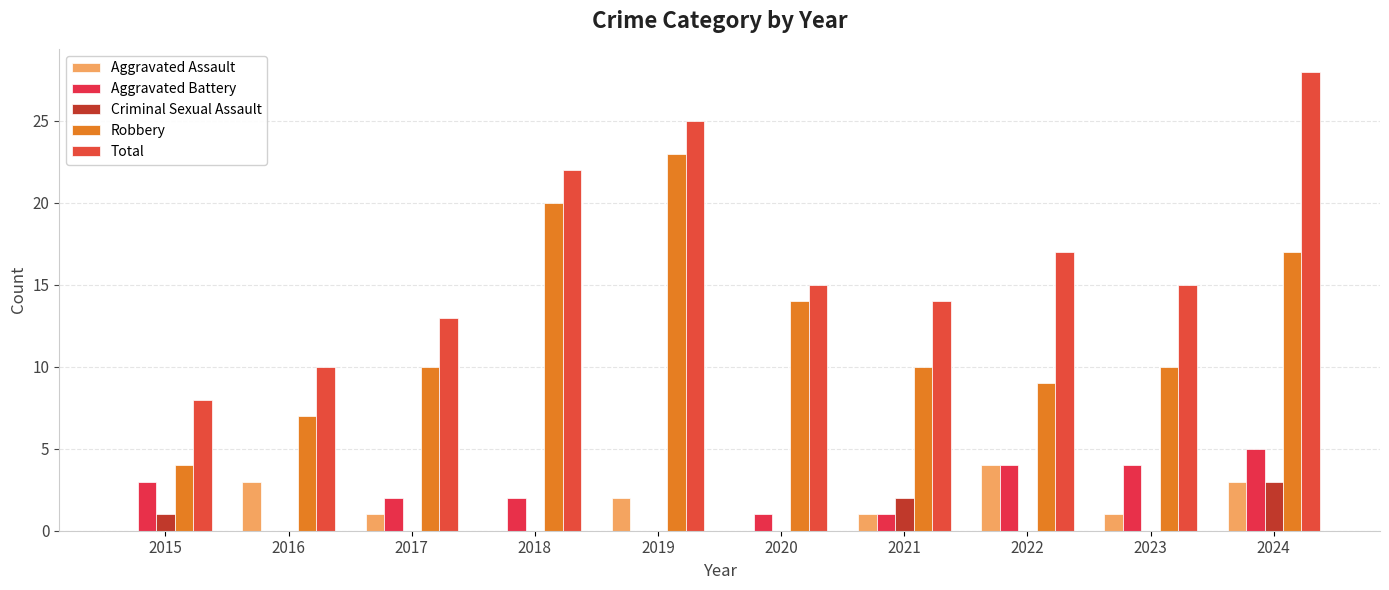

Which series has the largest total across all categories?

Total